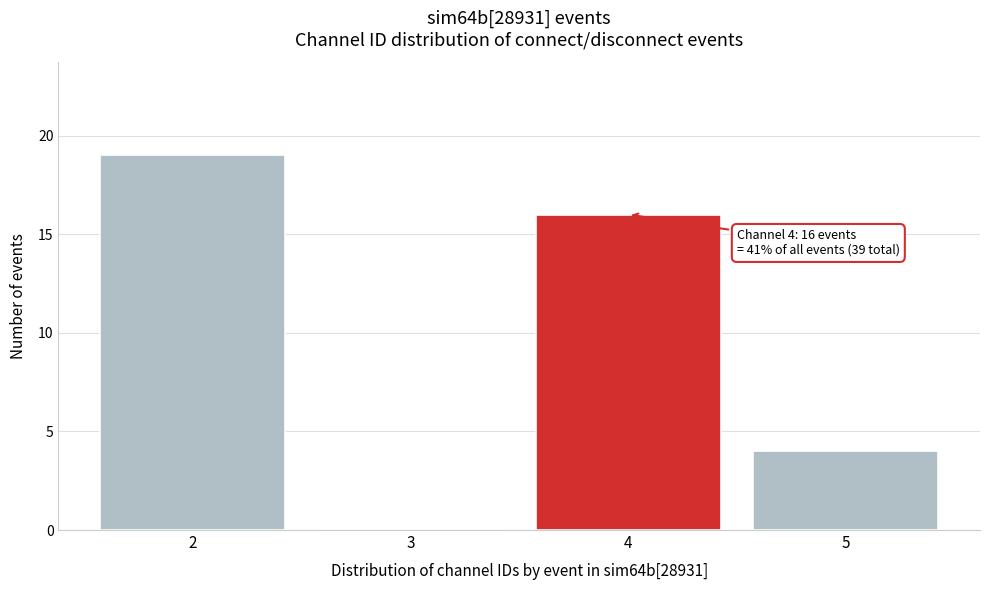

Which range on the x-axis has the tallest bar?

1.5 to 2.5